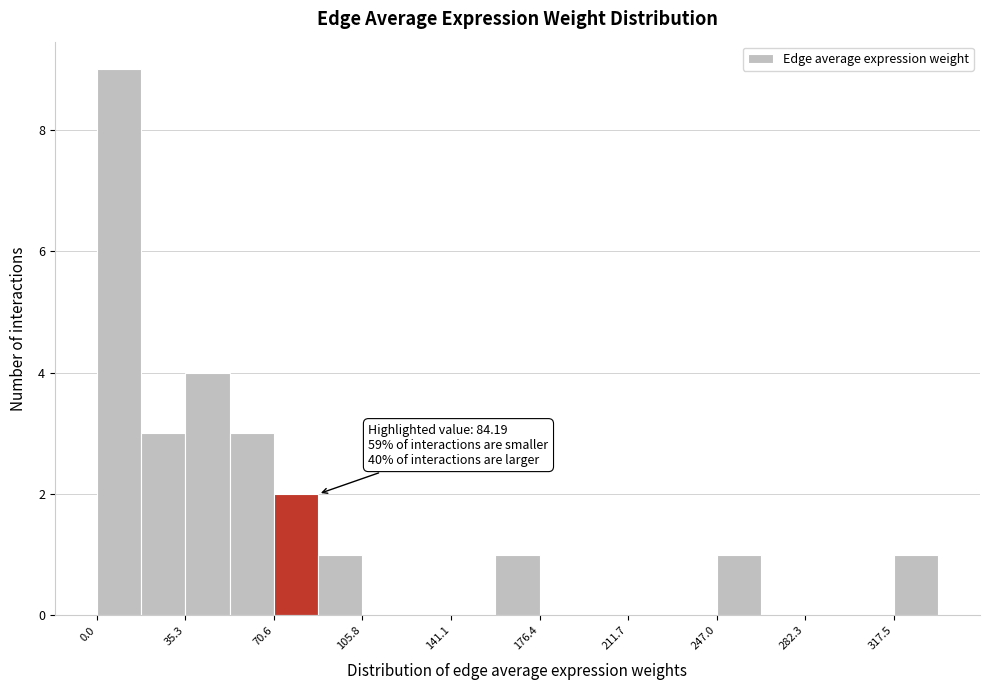

Around what value on the x-axis is the tallest bar? Give the approximate position of its centre, as read against the axis.

10